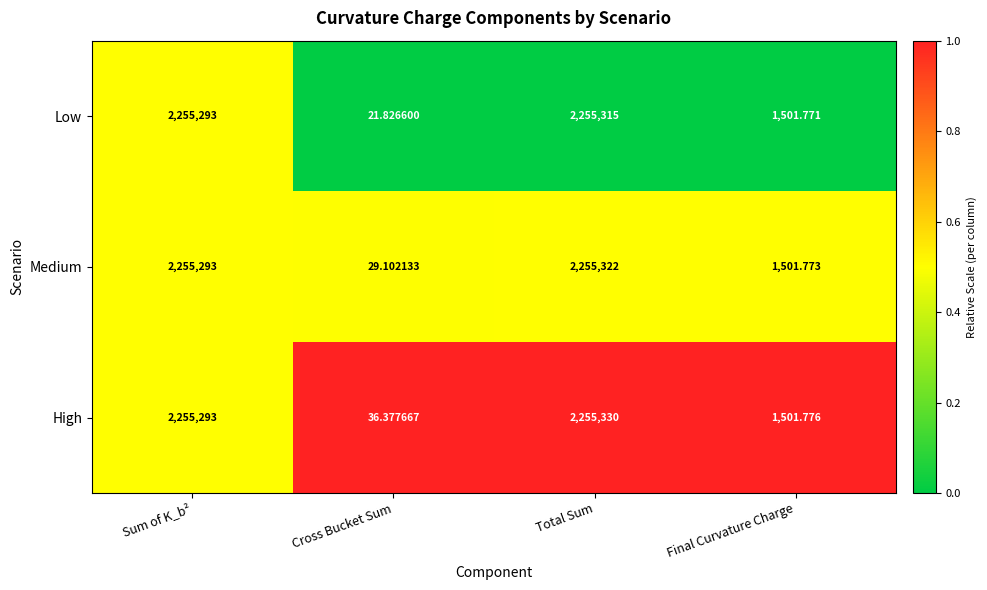

At which category is the sum across all series the highest?

Total Sum